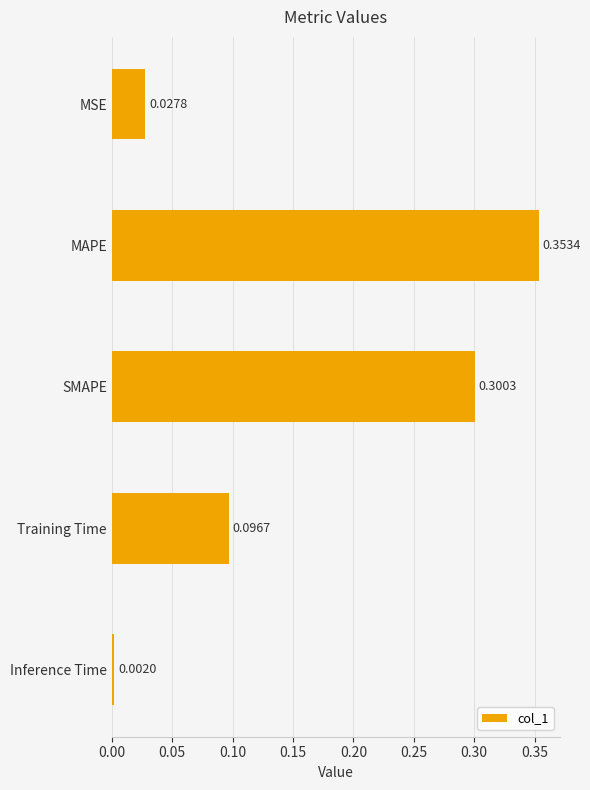

Which category has the highest value across all series?

MAPE